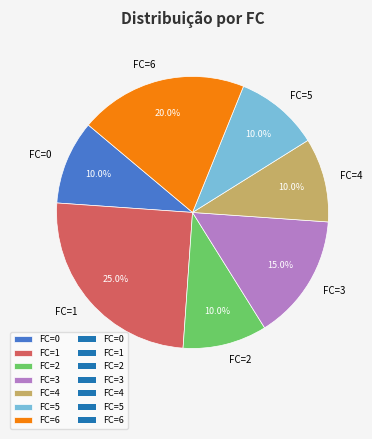

Is there any slice that represents more than half of the pie?

No